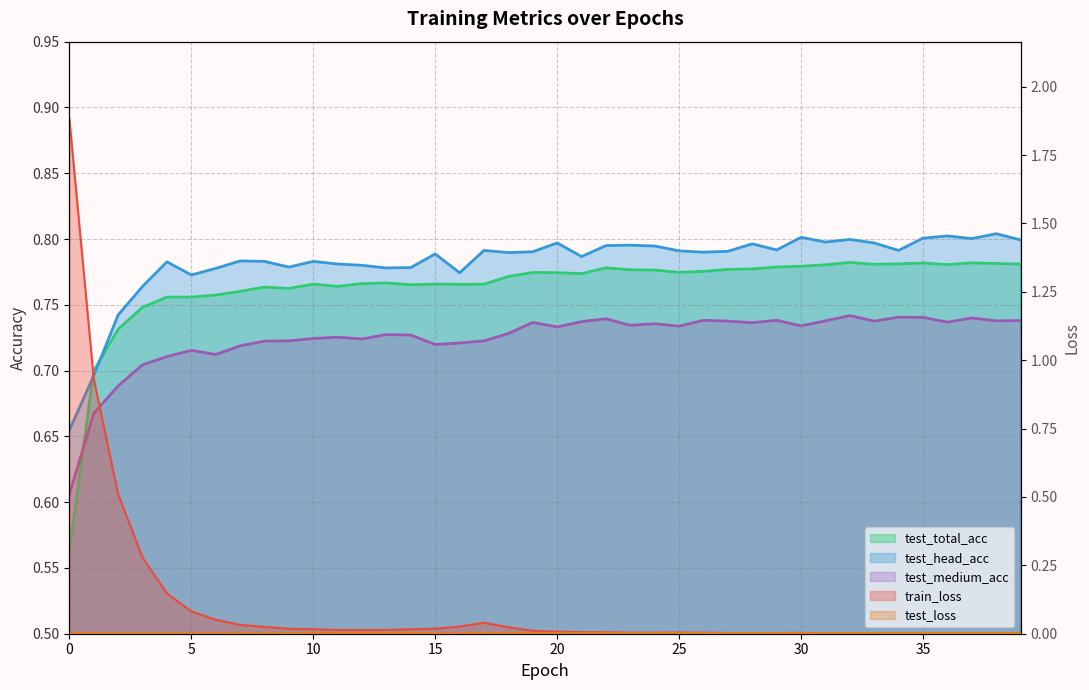

Does the chart display data point markers on the line(s)?

No